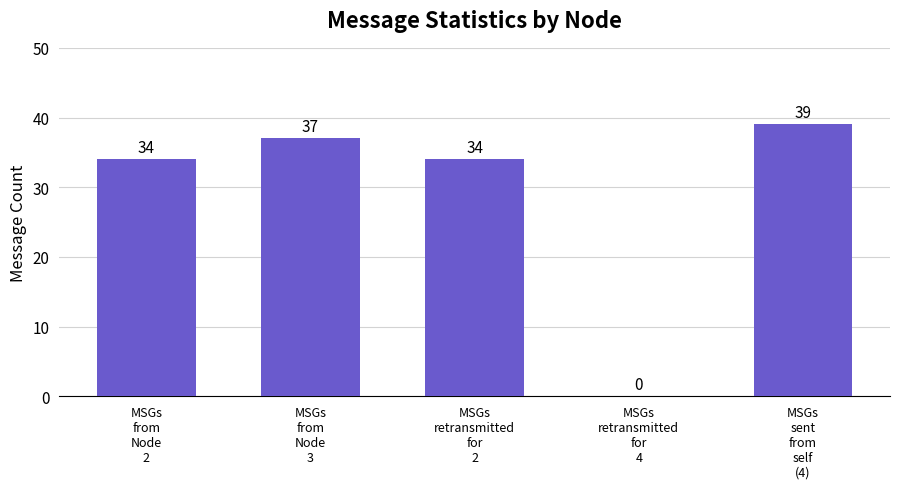

What is the maximum value shown in the chart?

39